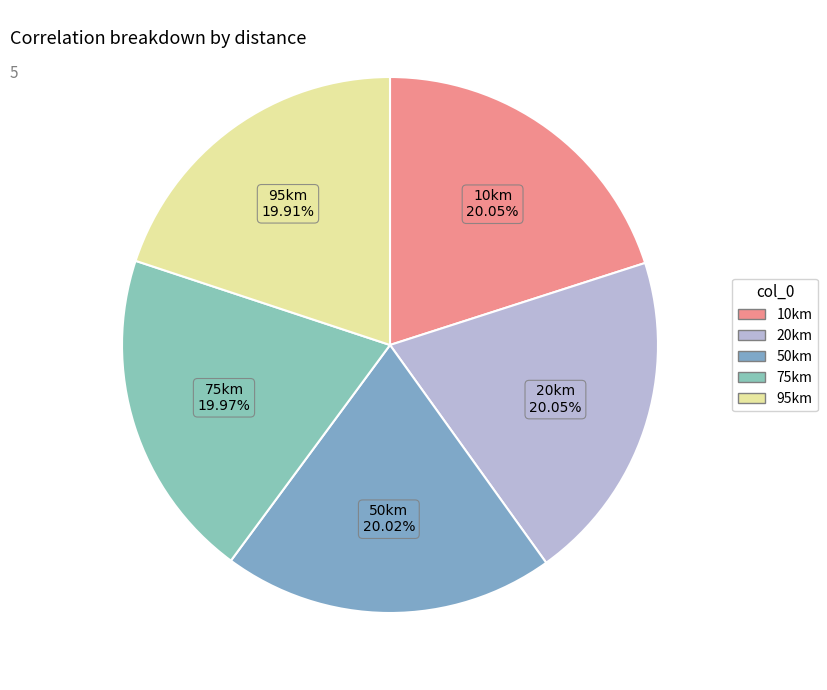

To the nearest percent, what is the average slice percentage?

20%